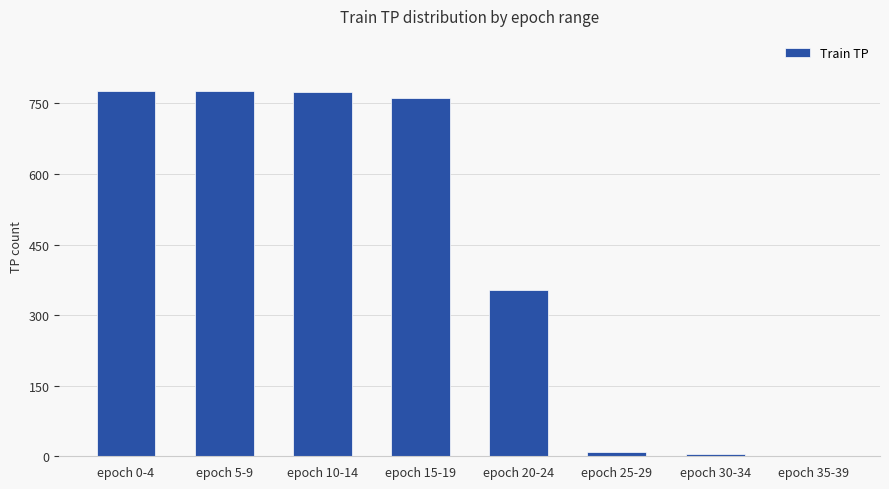

What is the sum of all values?

3456